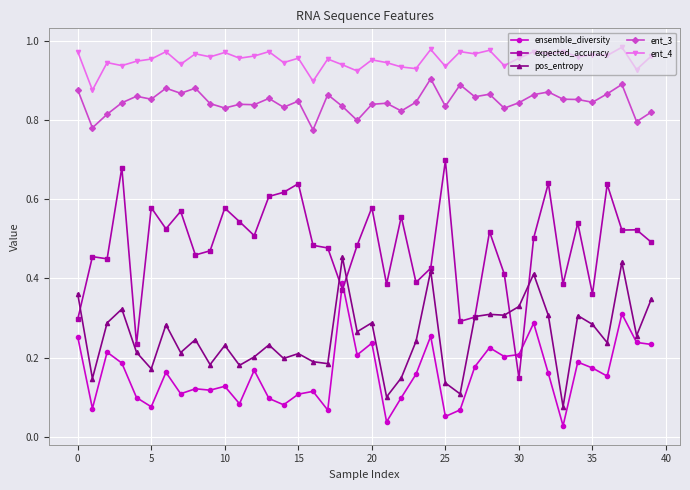

True or false: ensemble_diversity and pos_entropy intersect in this chart.

False